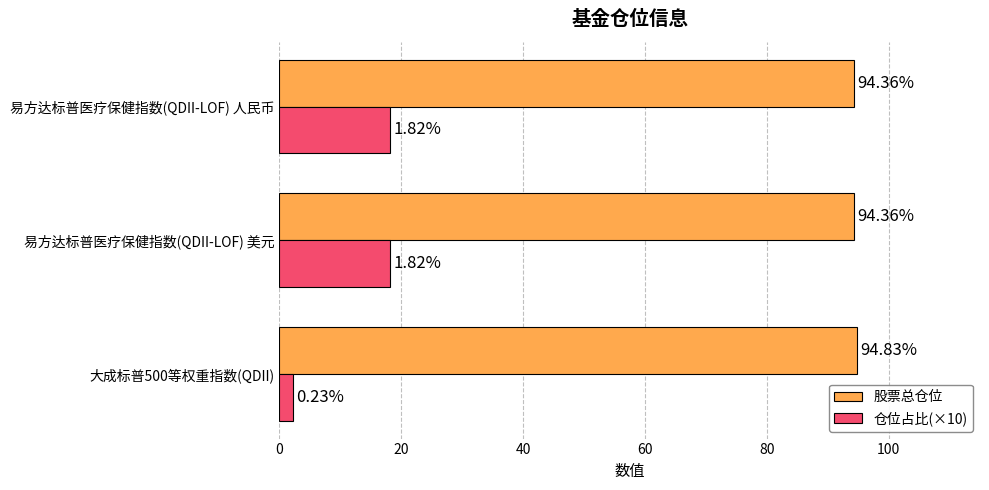

Rank the series at 大成标普500等权重指数(QDII) from highest to lowest value.

股票总仓位, 仓位占比(×10)